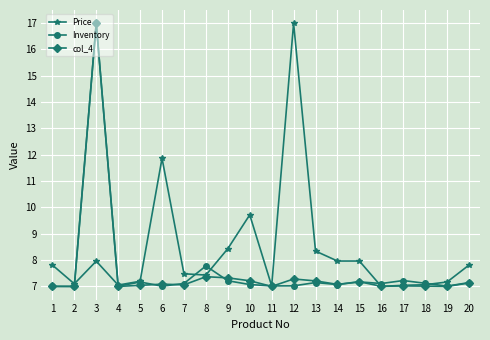

True or false: Price has more than 0 interior local peaks.

True